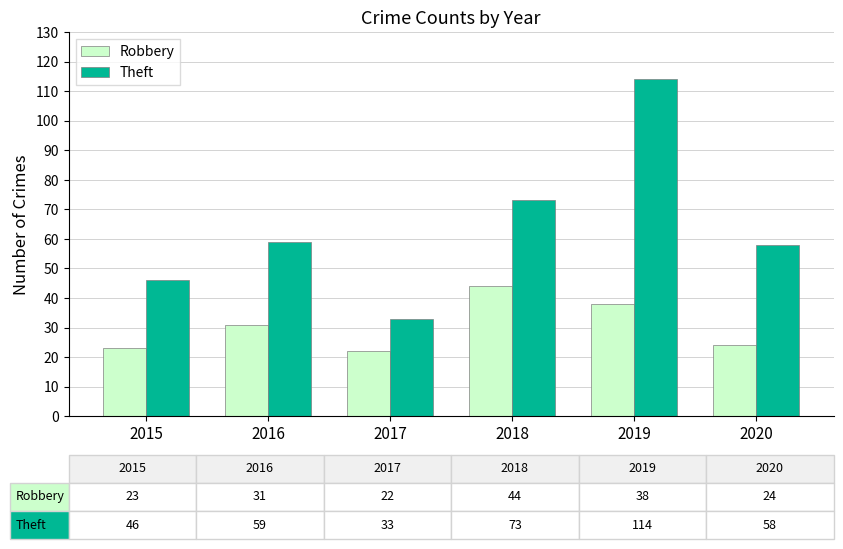

What is the maximum value shown in the chart?

114